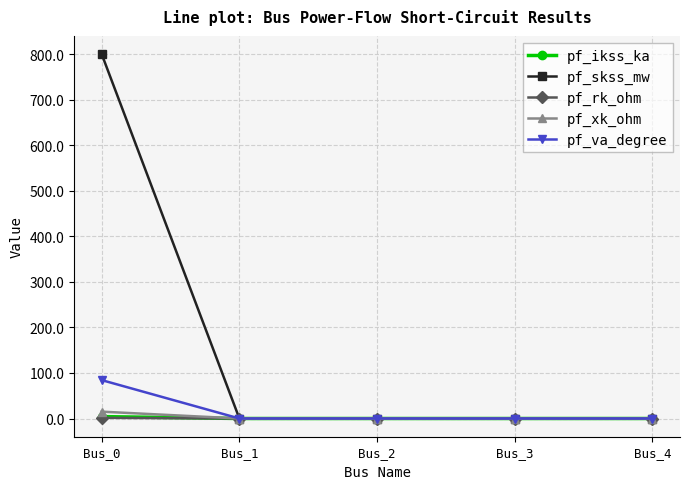

The value of pf_skss_mw at Bus_3 is 479.6. True or false?

False